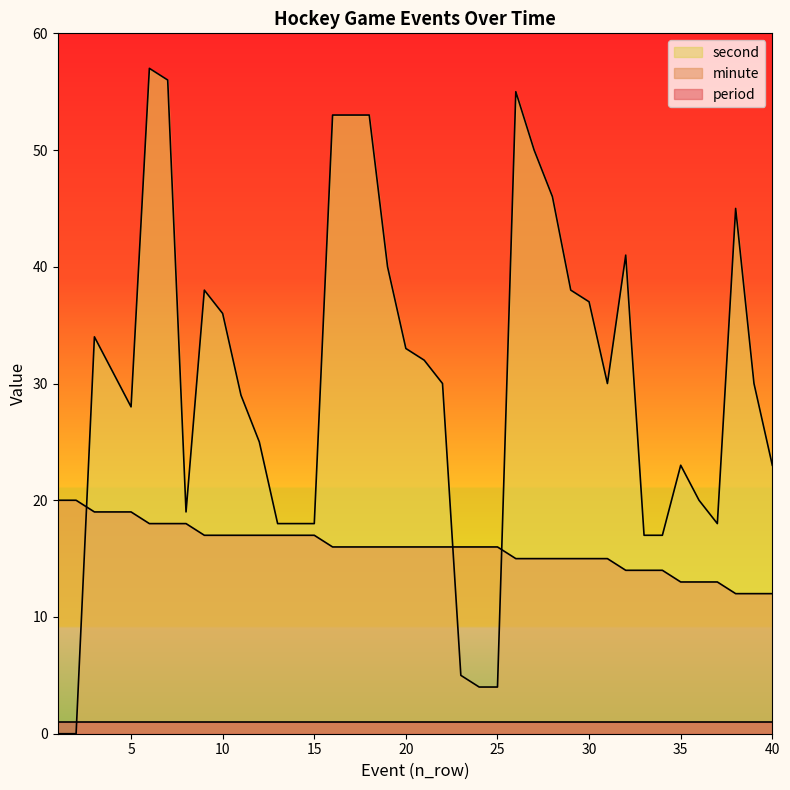

At which label does minute reach its peak?

1